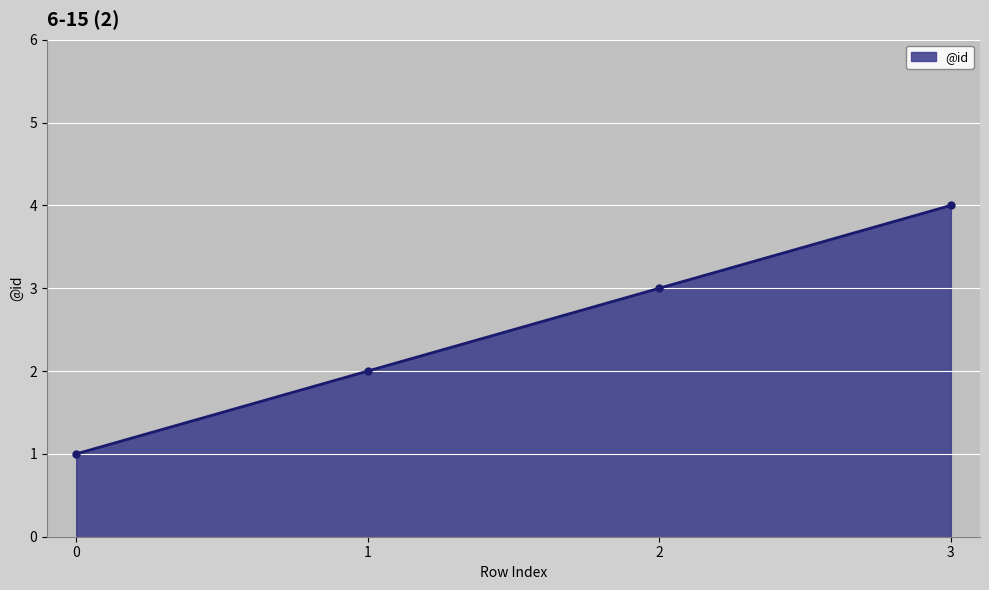

The chart shows a value of 4 at 3. True or false?

True